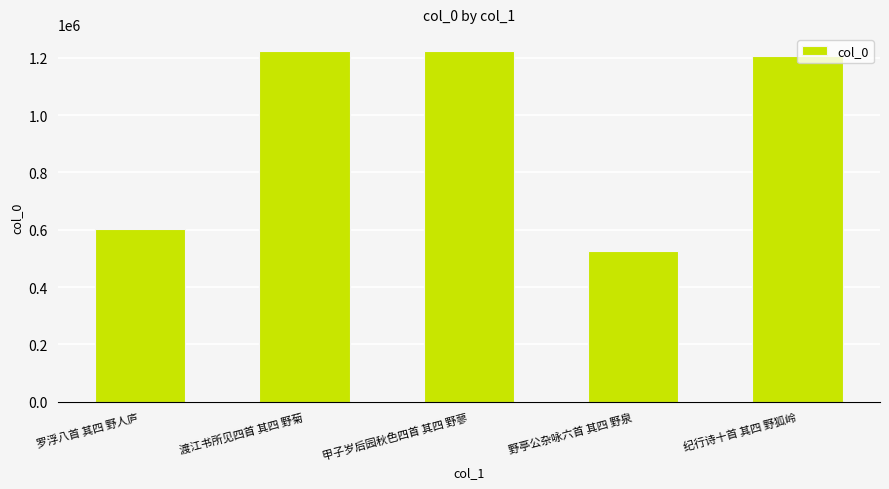

How many series are shown in this chart?

1